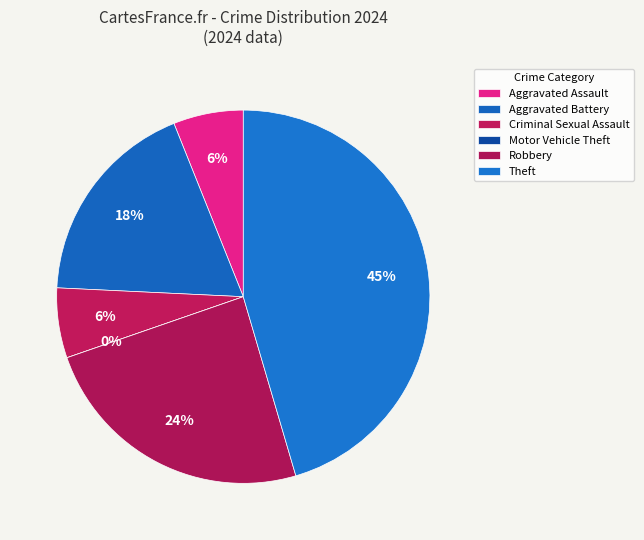

How many slices are in this pie chart?

6